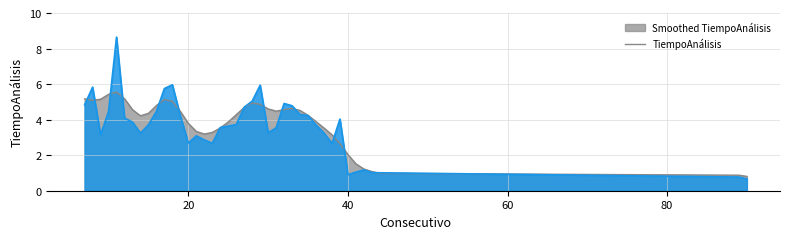

What is the value of the 31st point from the left?

3.2